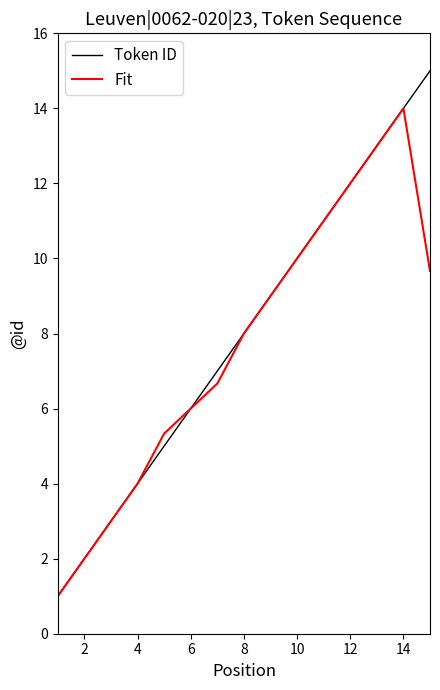

What is the average value of the Fit series?

7.8